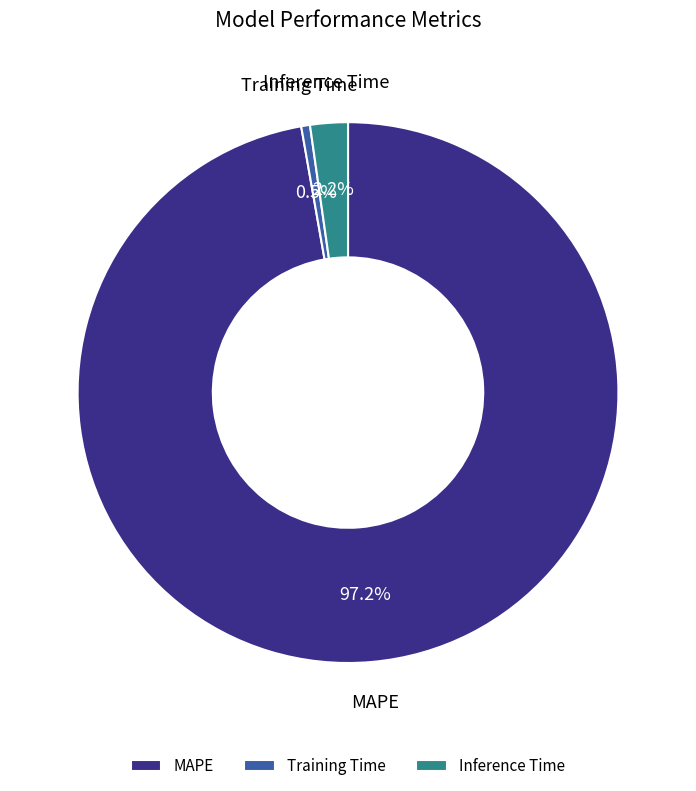

True or false: MAPE accounts for 97% of the total.

True